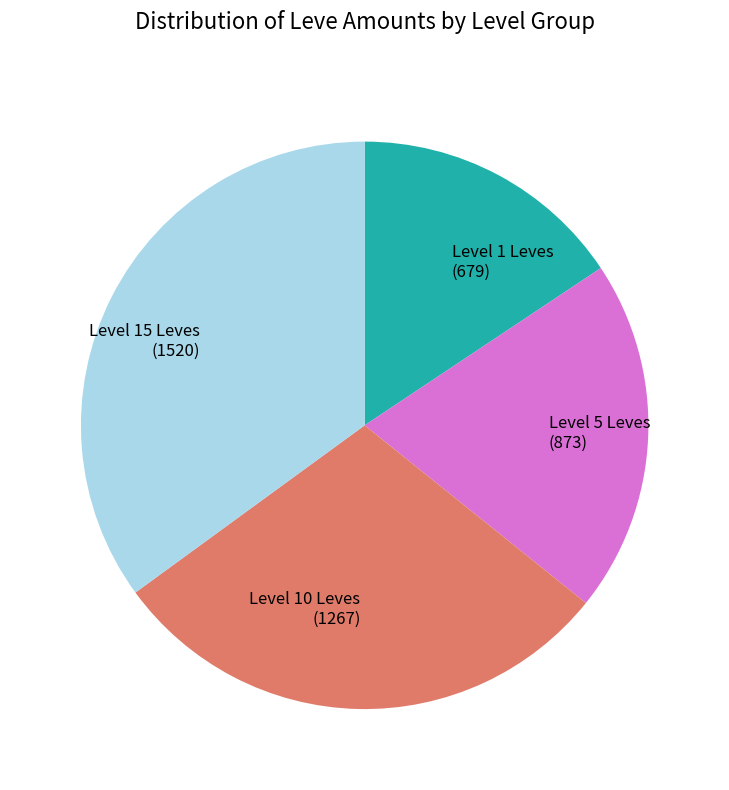

Combined, do Level 10 Leves (1267) and Level 1 Leves (679) account for over 50%?

No